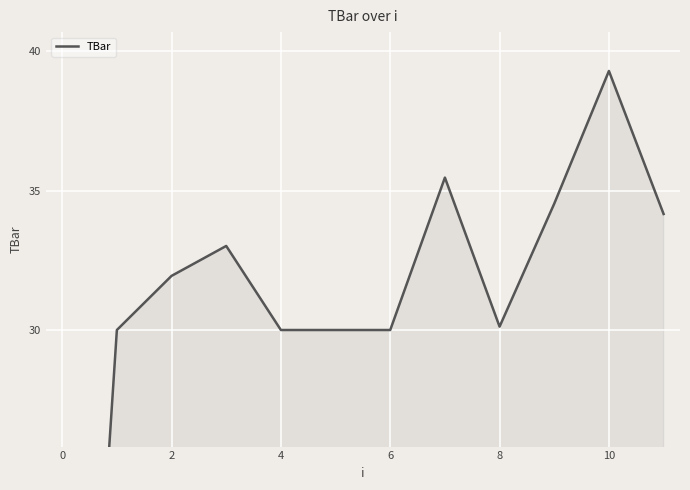

At which category does the data reach its first local valley?

8